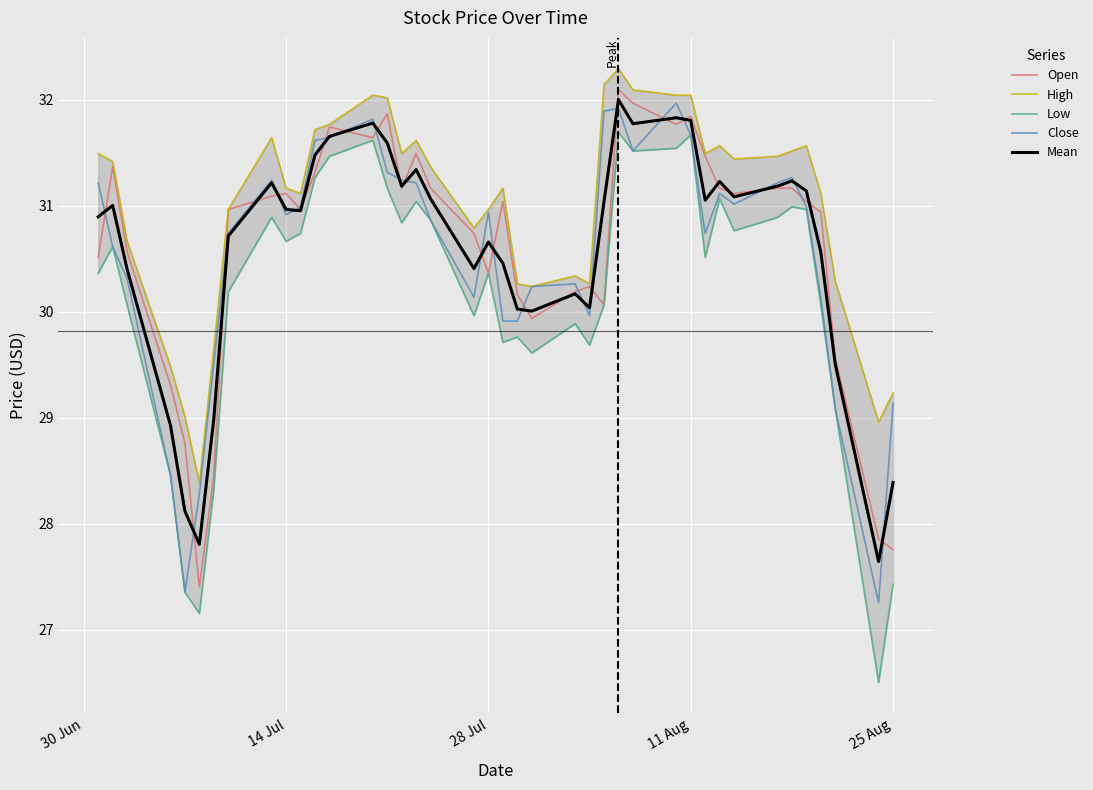

What is the difference between the maximum and minimum values in the Mean series?

4.4